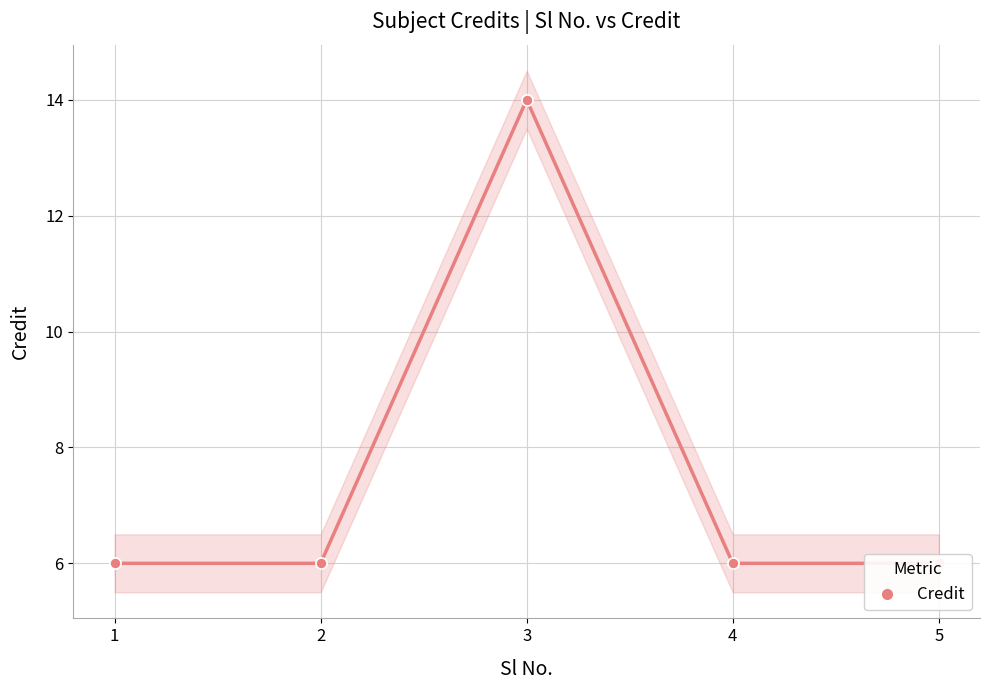

Count the number of values greater than 6.

1